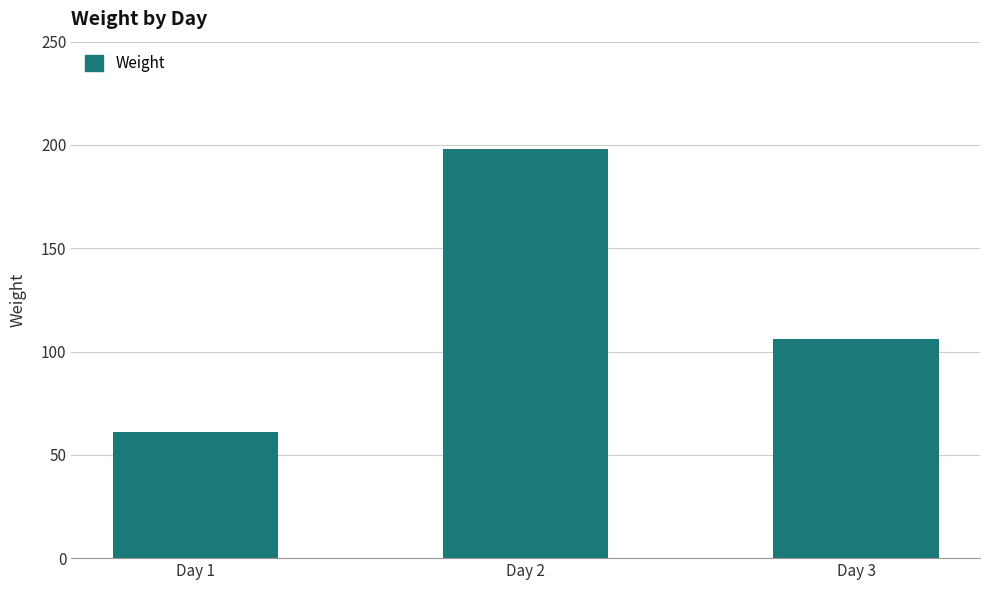

Count the values in the range 61 to 198.

3